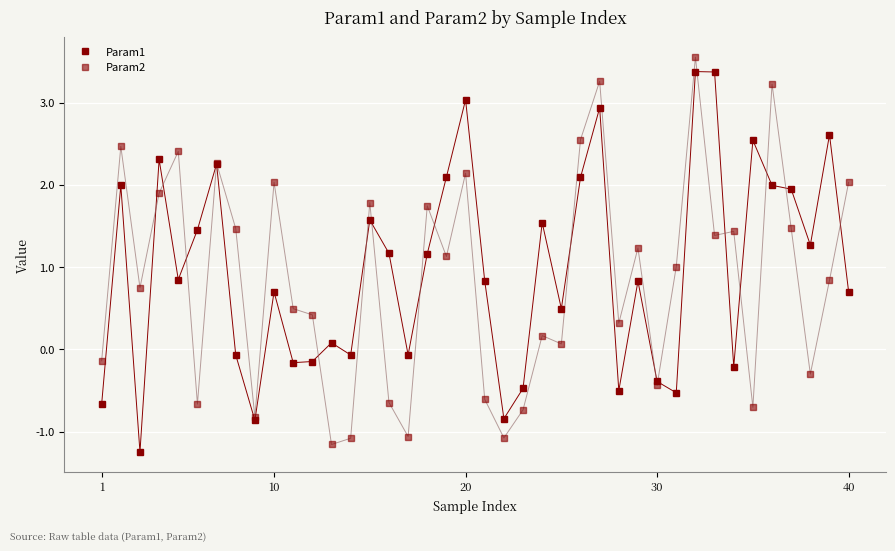

Does the chart have visible grid lines?

Yes